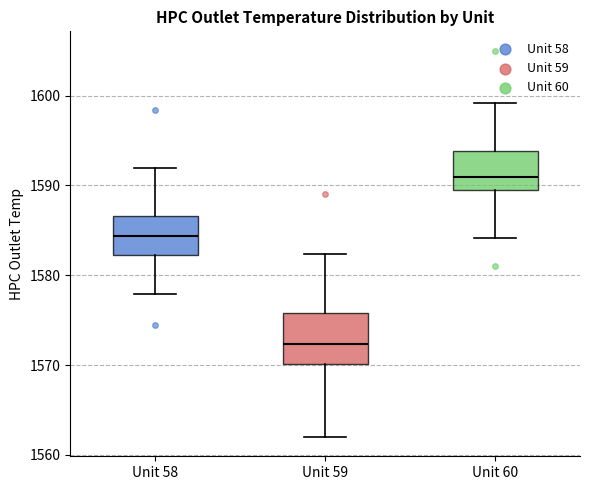

Which box's median line is the highest?

Unit 60